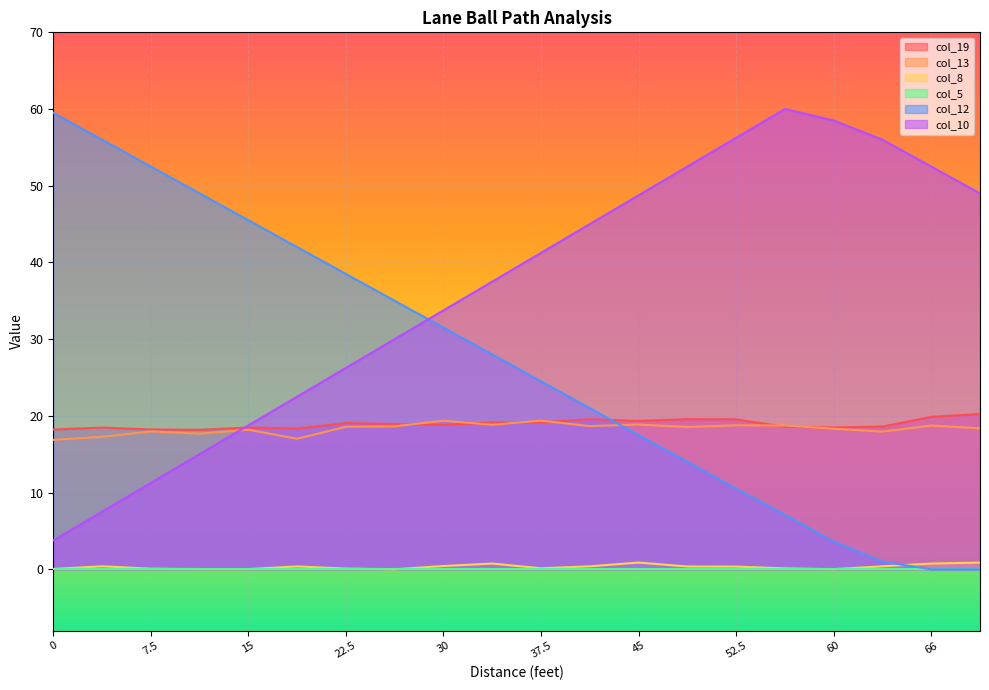

How many times do col_13 and col_12 cross each other?

1